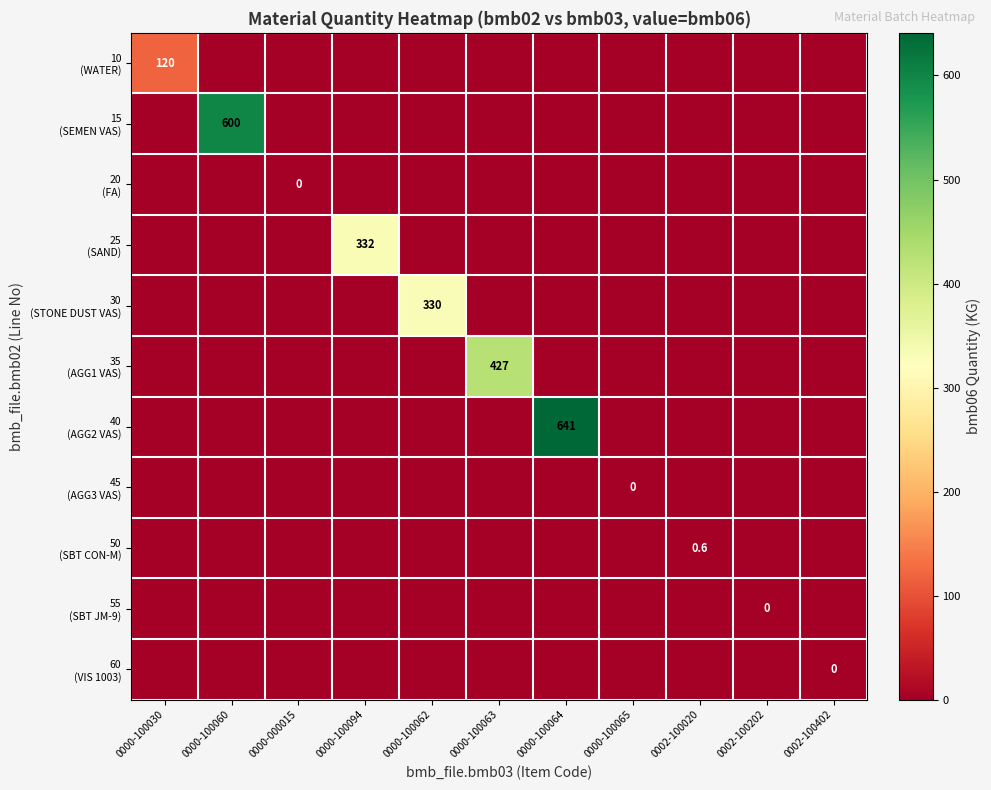

True or false: 10 (WATER) has a value of -1.5 at 0000-100064.

False